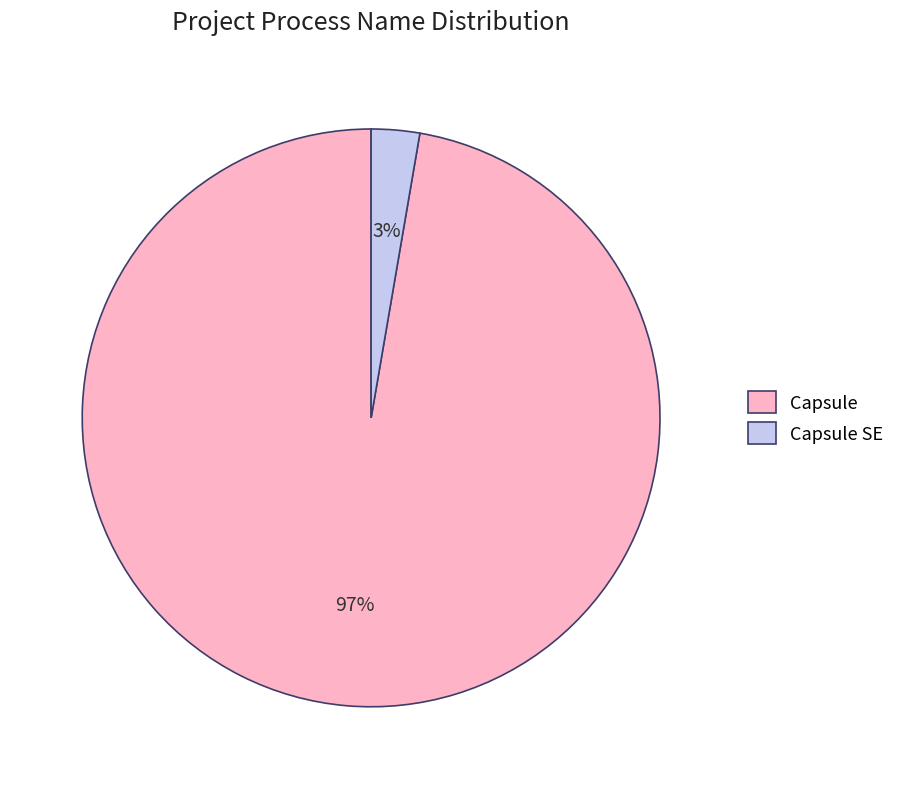

Which slice represents more than half of the pie?

Capsule